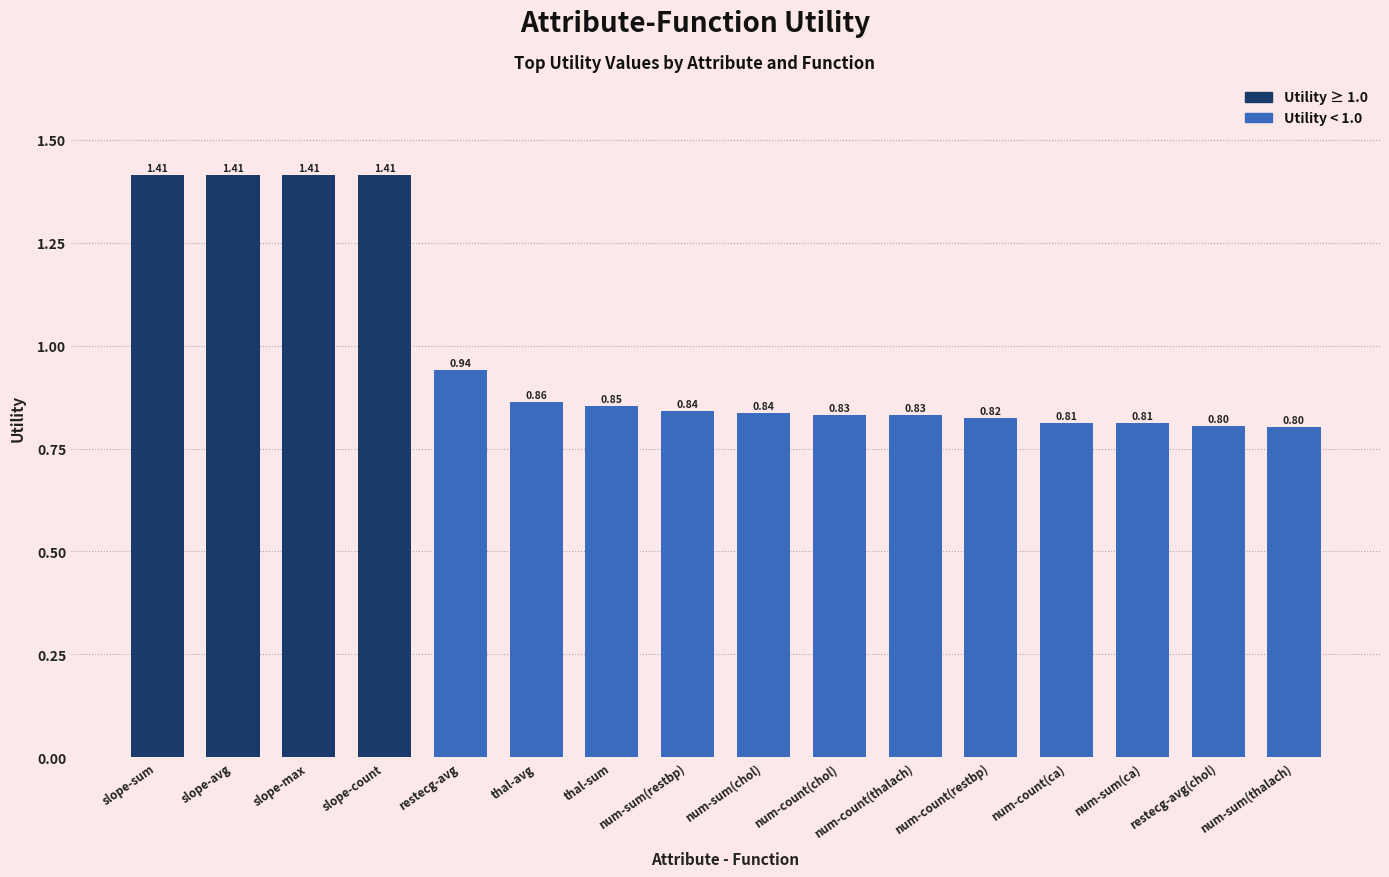

What is the difference between the values at thal-avg and slope-max?

0.6